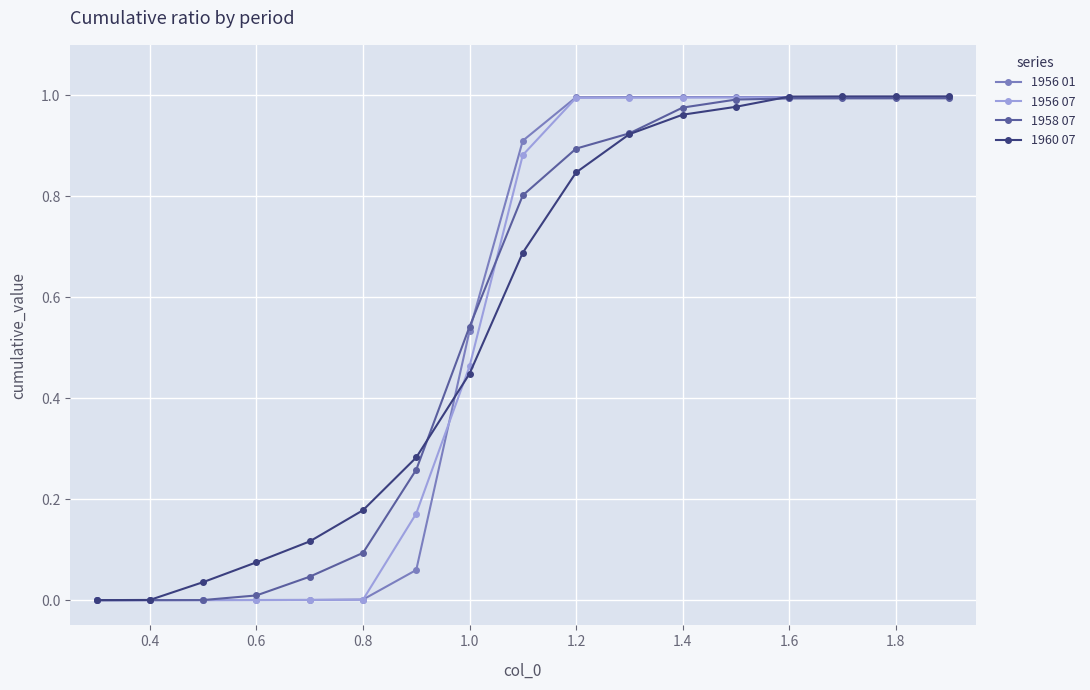

Count the number of categories in the chart.

17